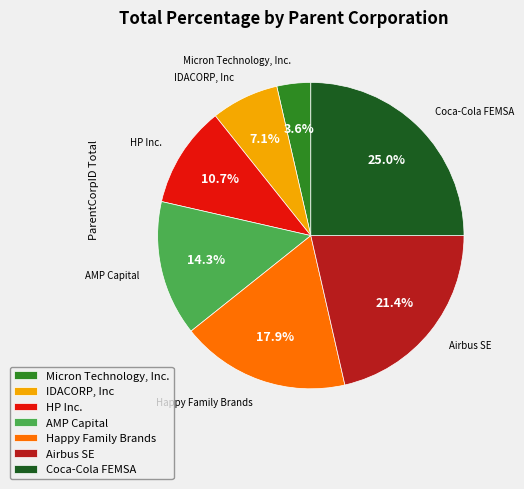

To the nearest percent, what percentage of the pie is HP Inc.?

11%